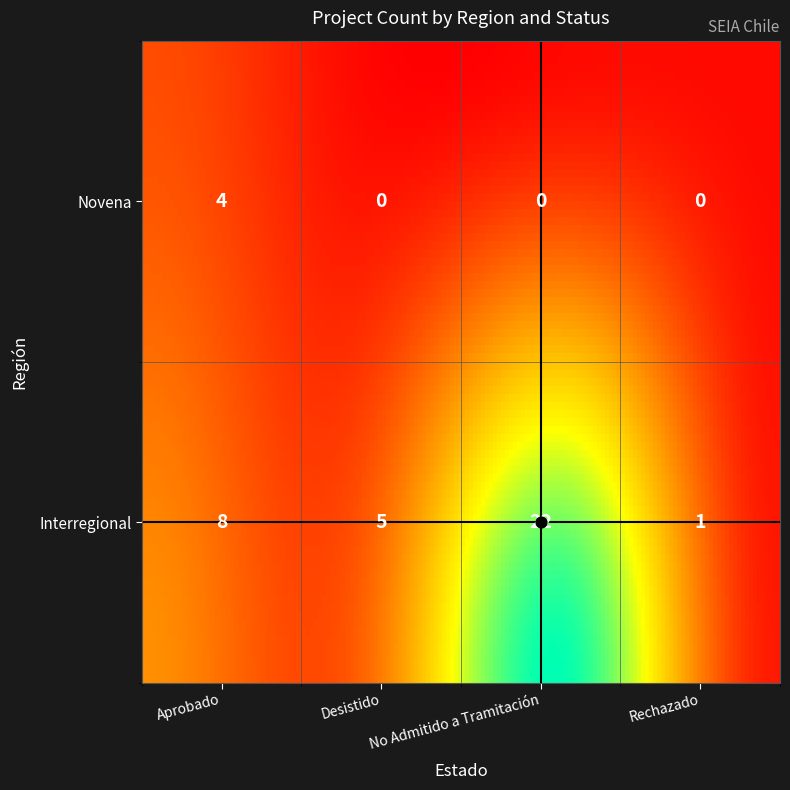

Between Desistido and No Admitido a Tramitación, which is larger?

Desistido